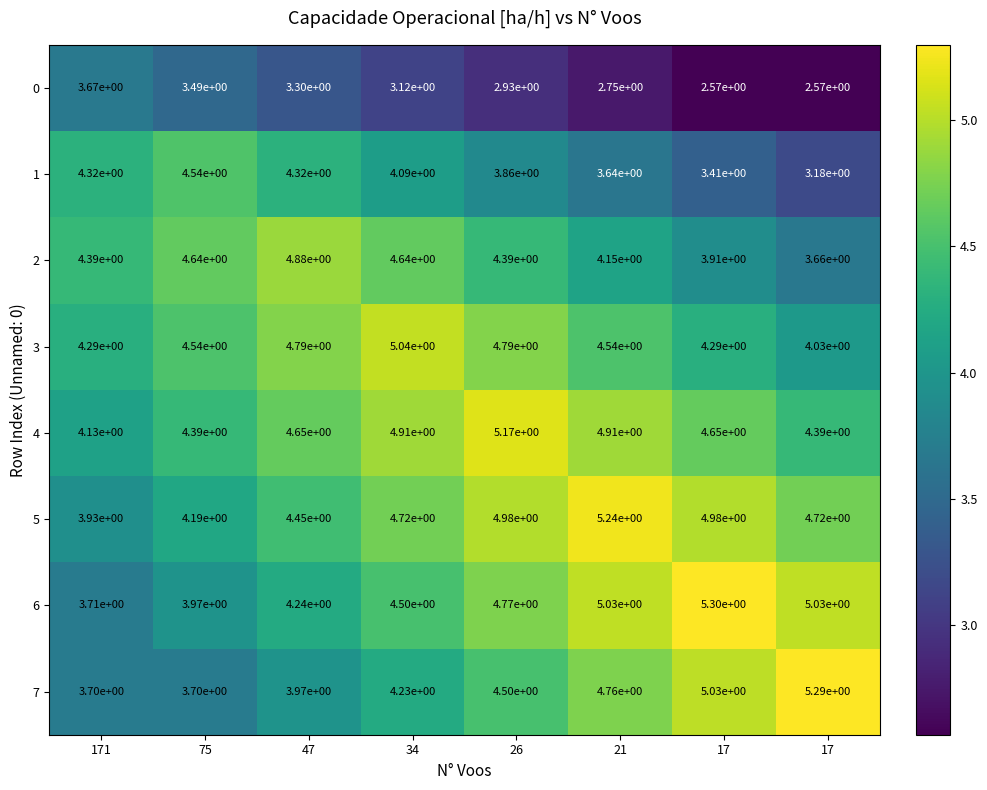

Reading left to right, transcribe all the data shown in this chart.

0: 171=3.7	75=3.5	47=3.3	34=3.1	26=2.9	21=2.8	17=2.6	17=2.6
1: 171=4.3	75=4.5	47=4.3	34=4.1	26=3.9	21=3.6	17=3.4	17=3.2
2: 171=4.4	75=4.6	47=4.9	34=4.6	26=4.4	21=4.2	17=3.9	17=3.7
3: 171=4.3	75=4.5	47=4.8	34=5.0	26=4.8	21=4.5	17=4.3	17=4.0
4: 171=4.1	75=4.4	47=4.7	34=4.9	26=5.2	21=4.9	17=4.7	17=4.4
5: 171=3.9	75=4.2	47=4.5	34=4.7	26=5.0	21=5.2	17=5.0	17=4.7
6: 171=3.7	75=4.0	47=4.2	34=4.5	26=4.8	21=5.0	17=5.3	17=5.0
7: 171=3.7	75=3.7	47=4.0	34=4.2	26=4.5	21=4.8	17=5.0	17=5.3